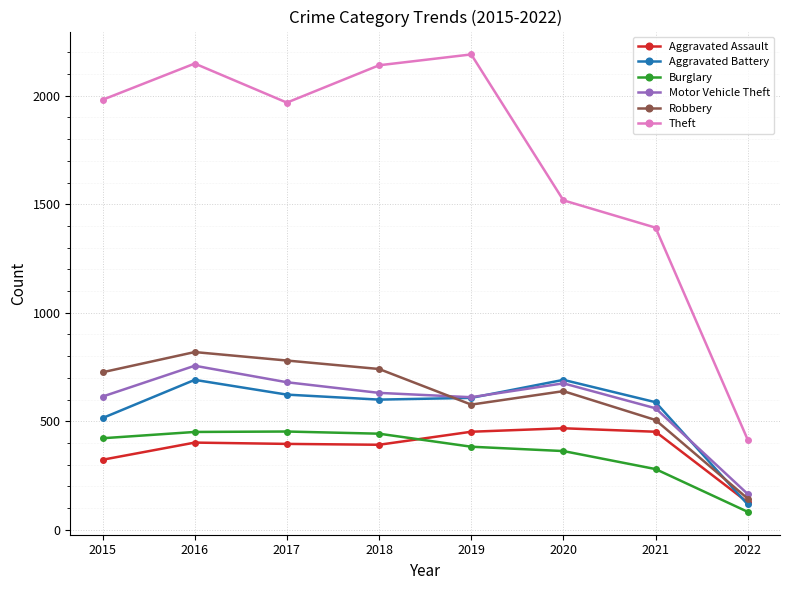

What is the minimum value shown in the chart?

83